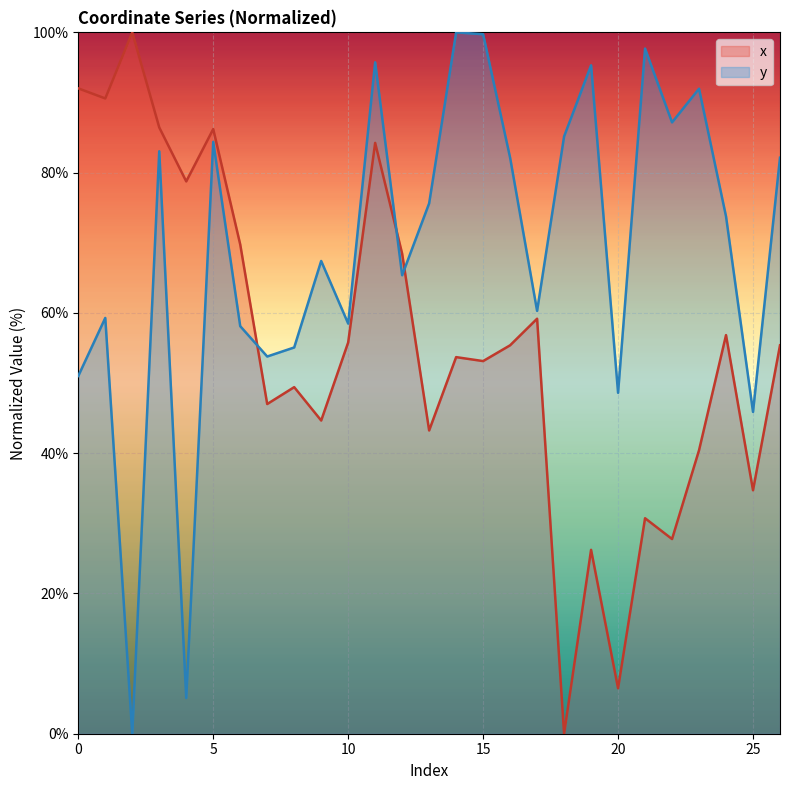

Where is the first local maximum for x?

2